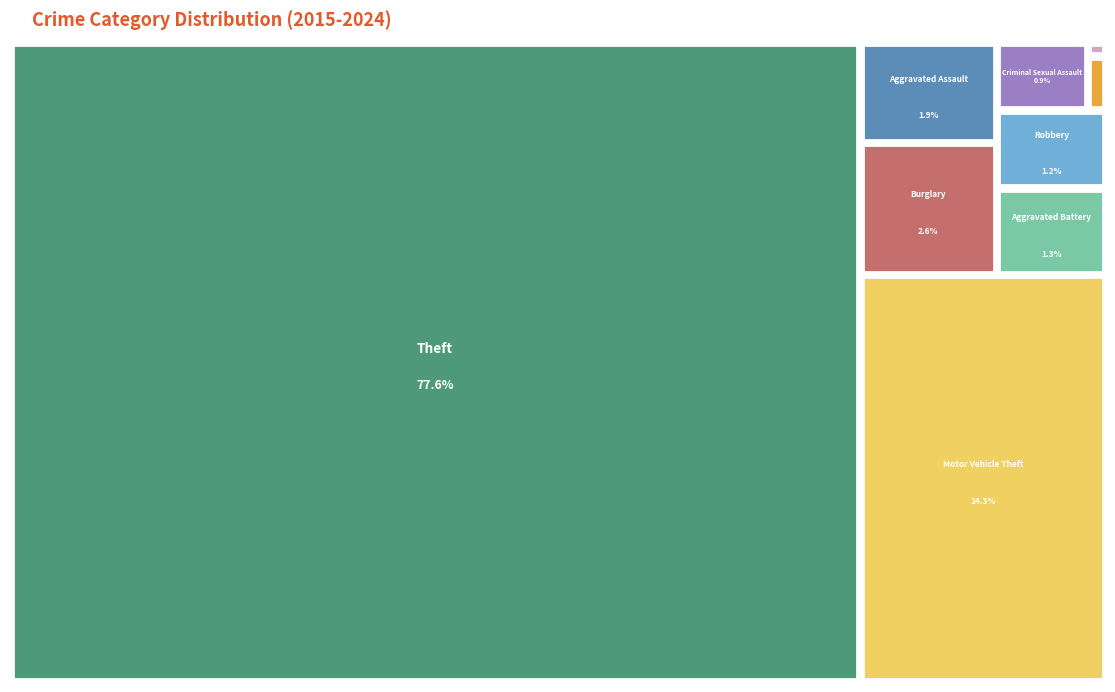

What is the majority slice?

Theft